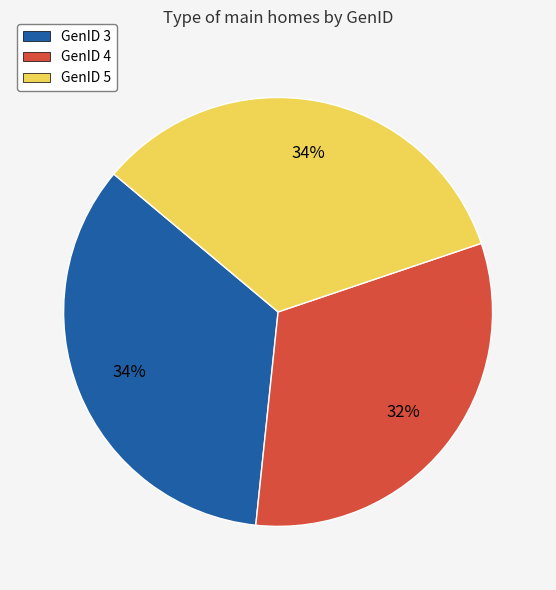

To the nearest percent, what is the average slice percentage?

33%